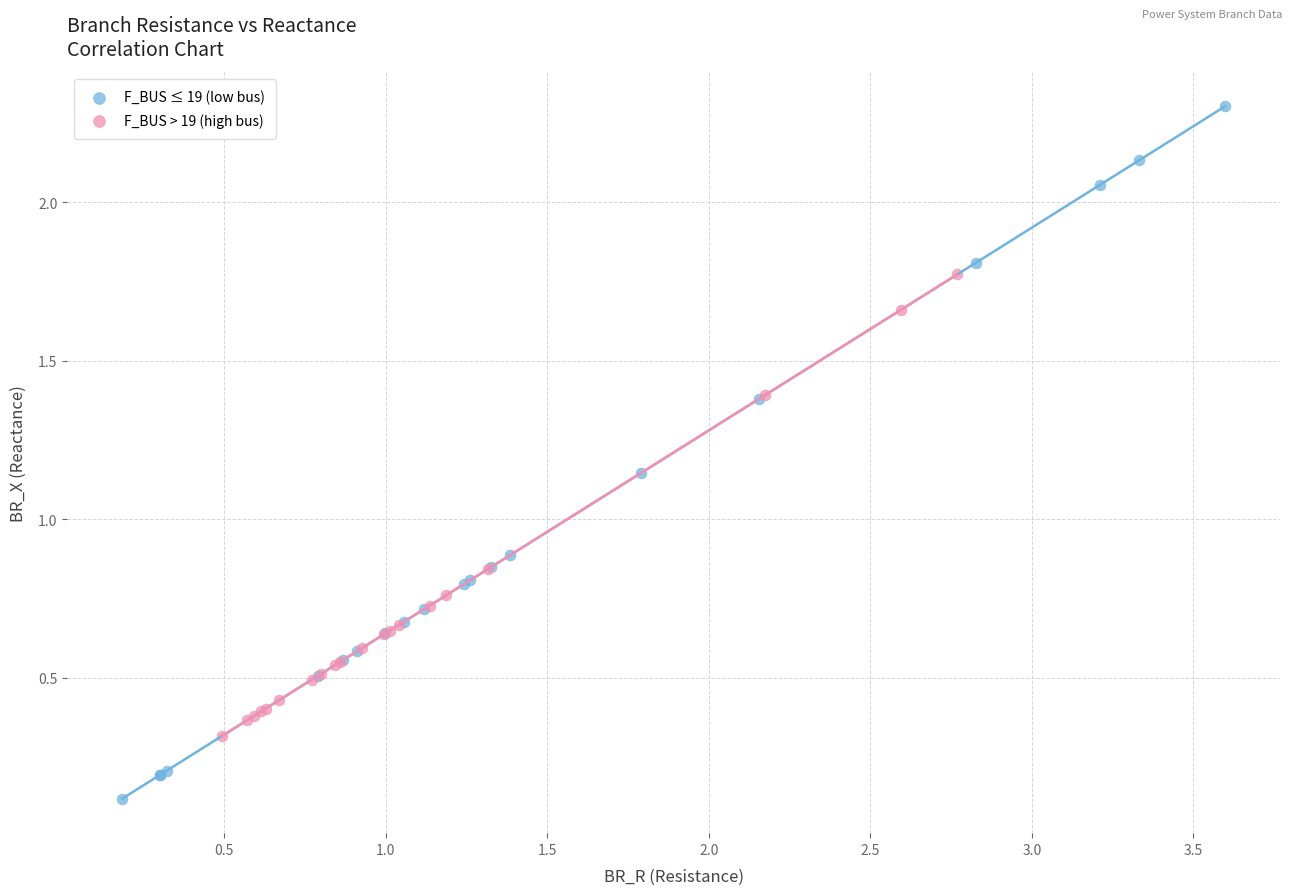

Which series has the largest Y range (max minus min)?

F_BUS ≤ 19 (low bus)